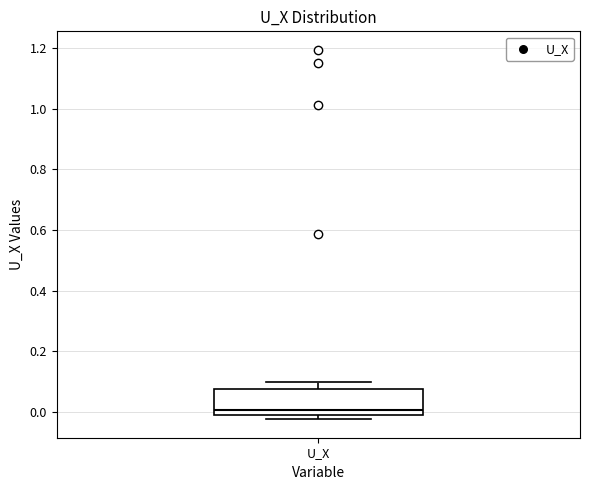

Where is the lower edge of the box for U_X on the y-axis? The values are not printed on the chart, so give them approximately, as read against the axis.

0.00